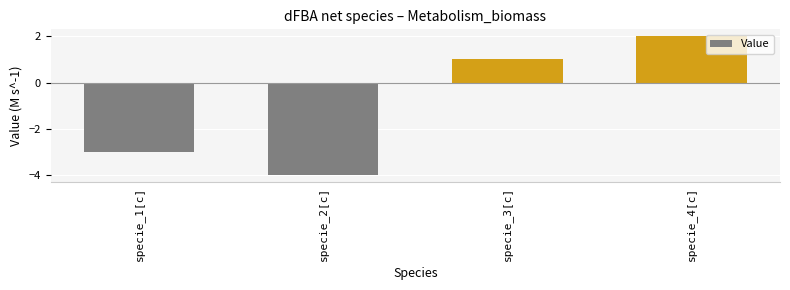

Rank the categories by value from lowest to highest.

specie_2[c], specie_1[c], specie_3[c], specie_4[c]